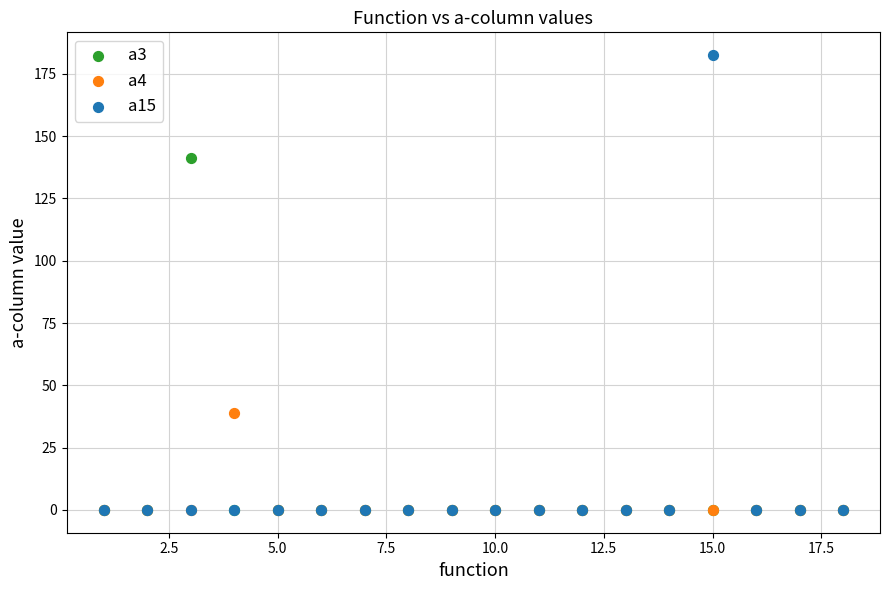

Which series contains the highest Y value?

a15